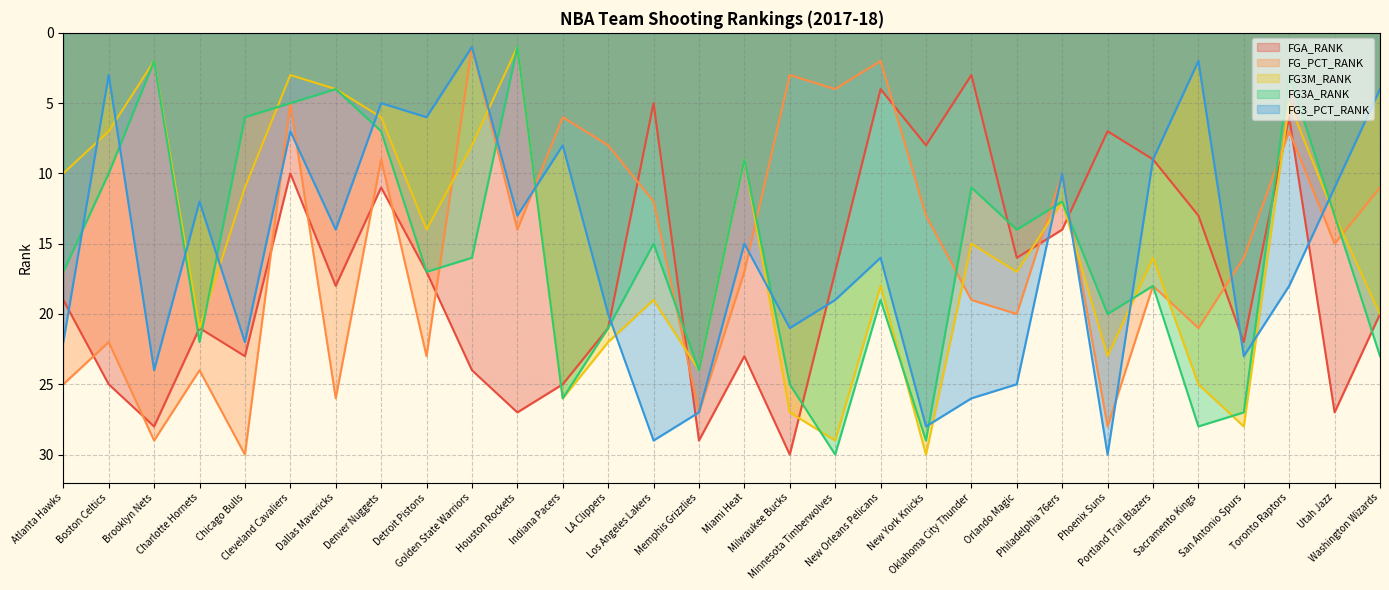

What are all the series names shown in the legend?

FGA_RANK, FG_PCT_RANK, FG3M_RANK, FG3A_RANK, FG3_PCT_RANK